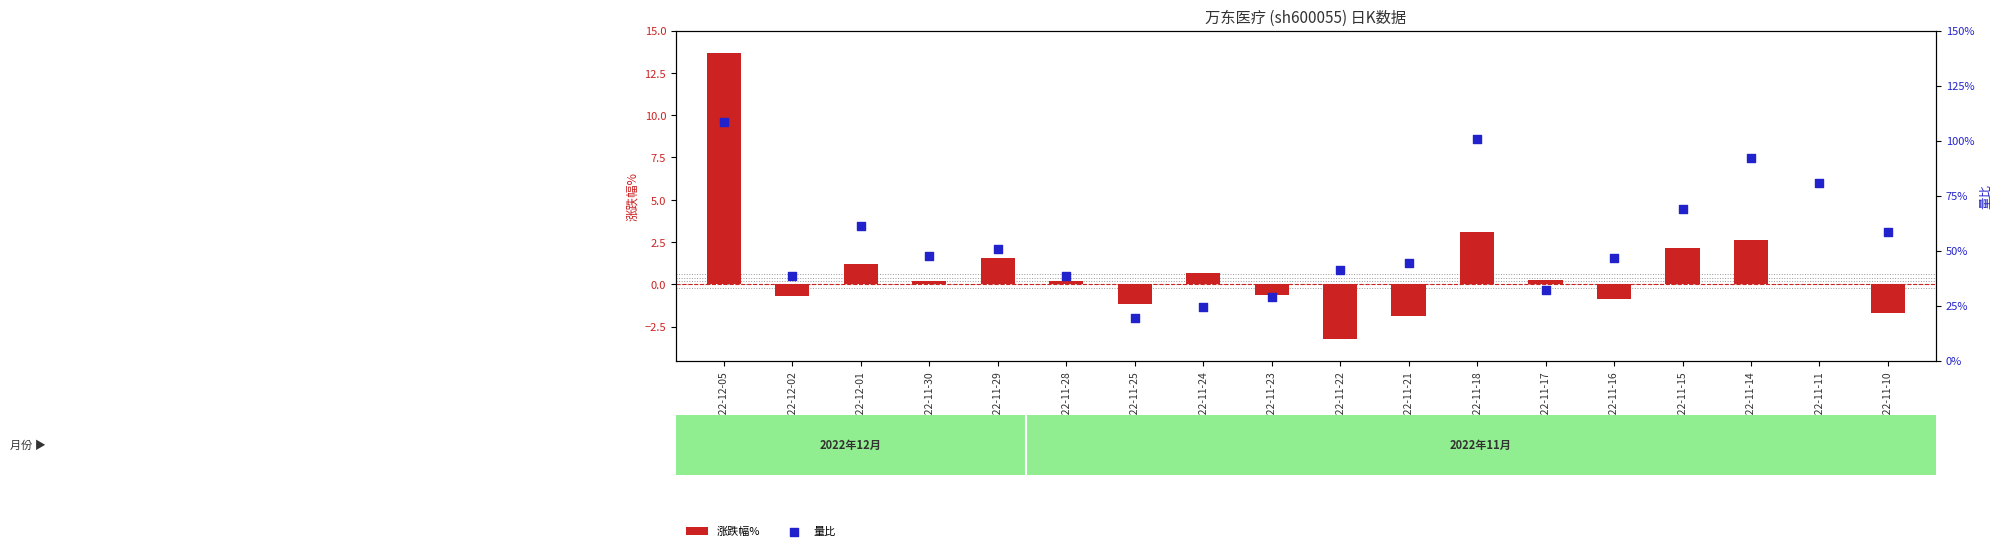

Is the value of 量比 at 2022-12-01 greater than the value of 涨跌幅% at 2022-12-01?

Yes